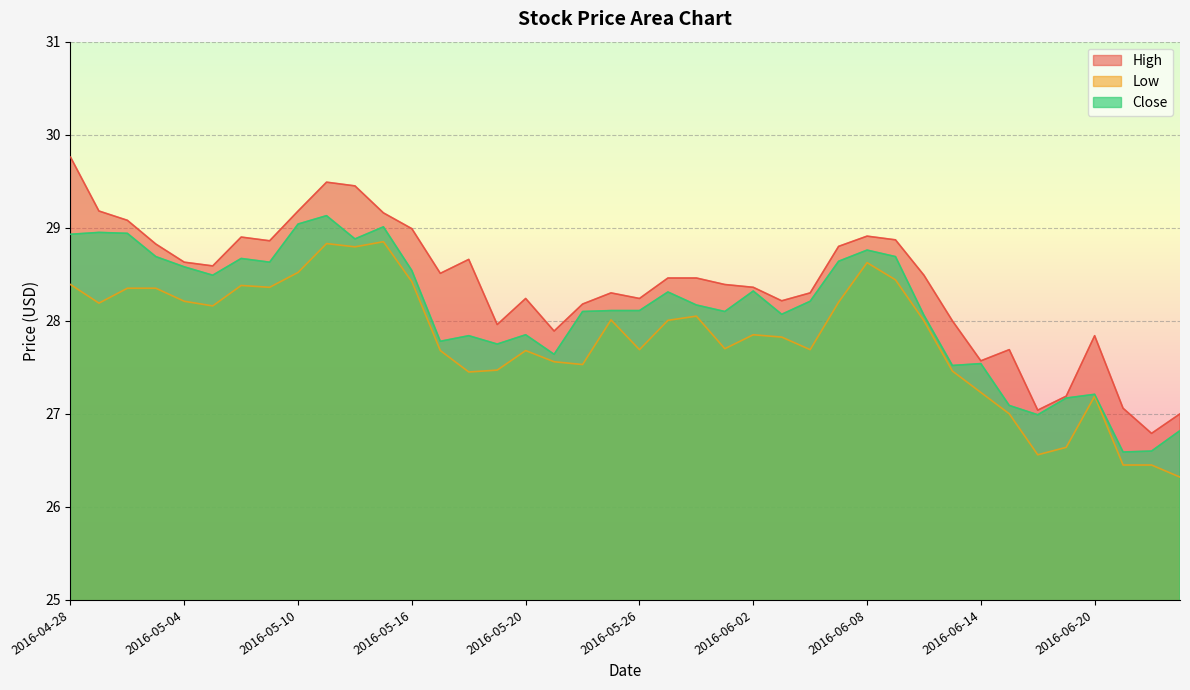

What position from the left is 2016-05-04?

5